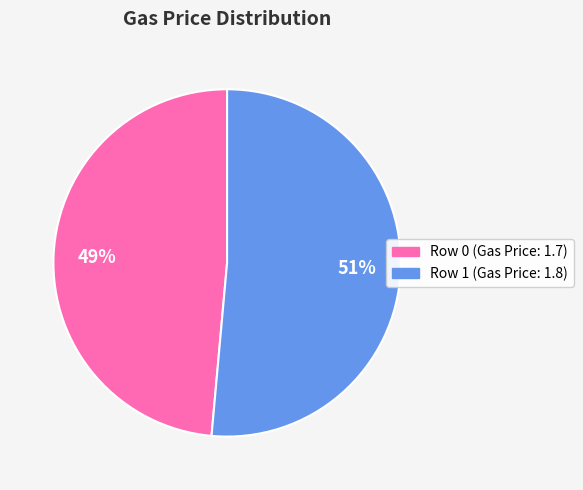

How many slices are in this pie chart?

2